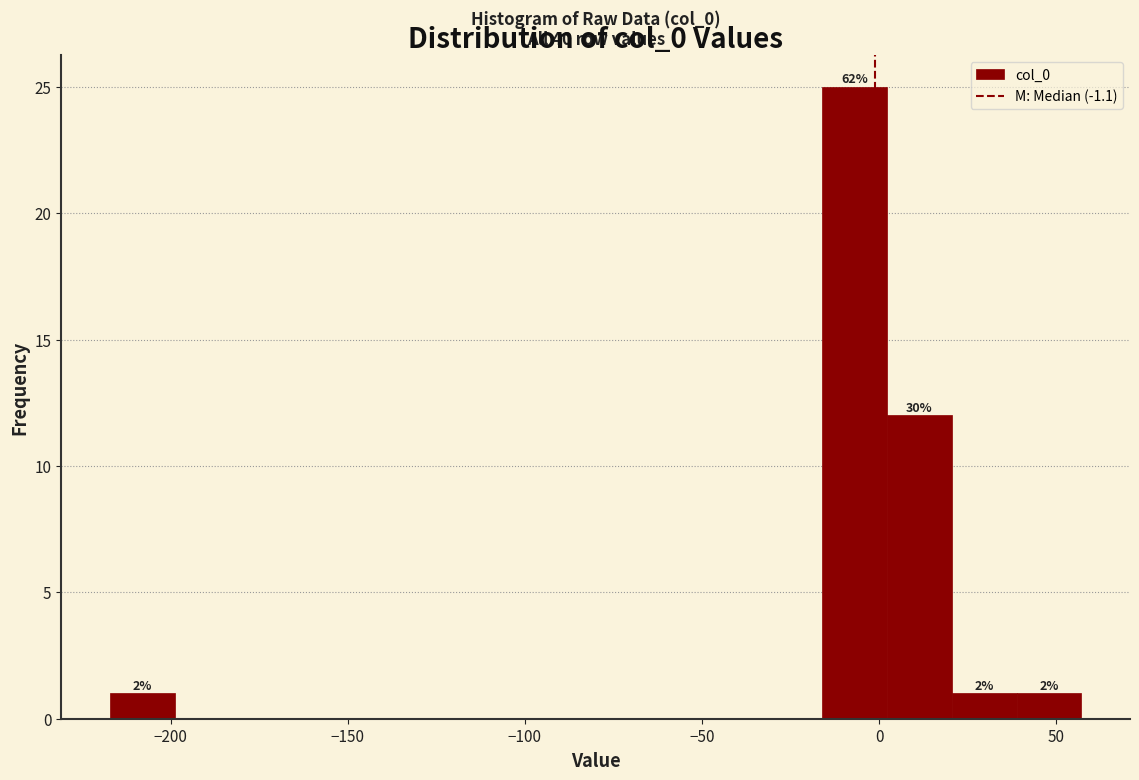

Around what value on the x-axis is the tallest bar? Give the approximate position of its centre, as read against the axis.

-5